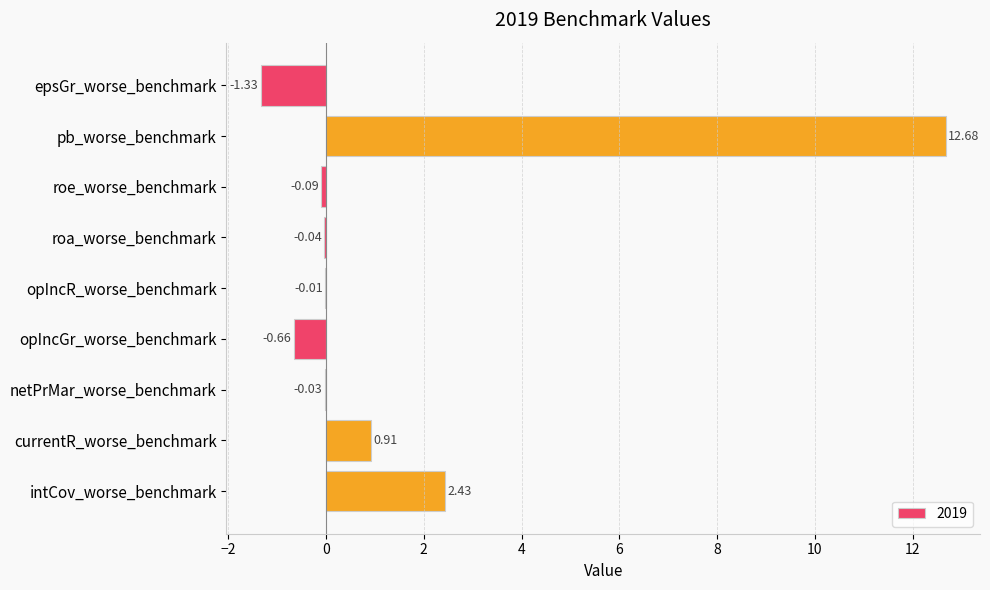

Which label corresponds to the largest value in the chart?

pb_worse_benchmark